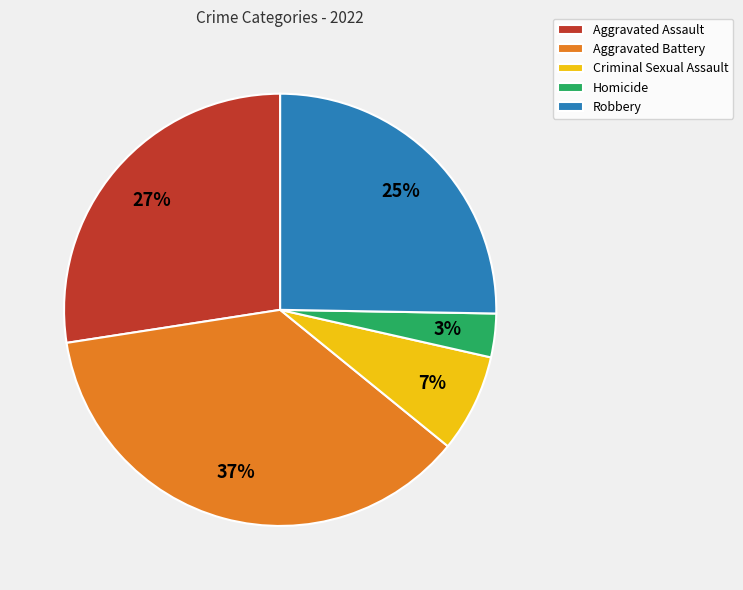

How many segments does this pie chart have?

5